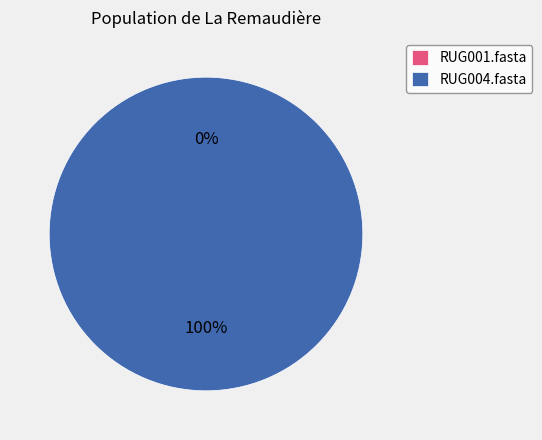

Does RUG004.fasta account for over 50% of the chart?

Yes